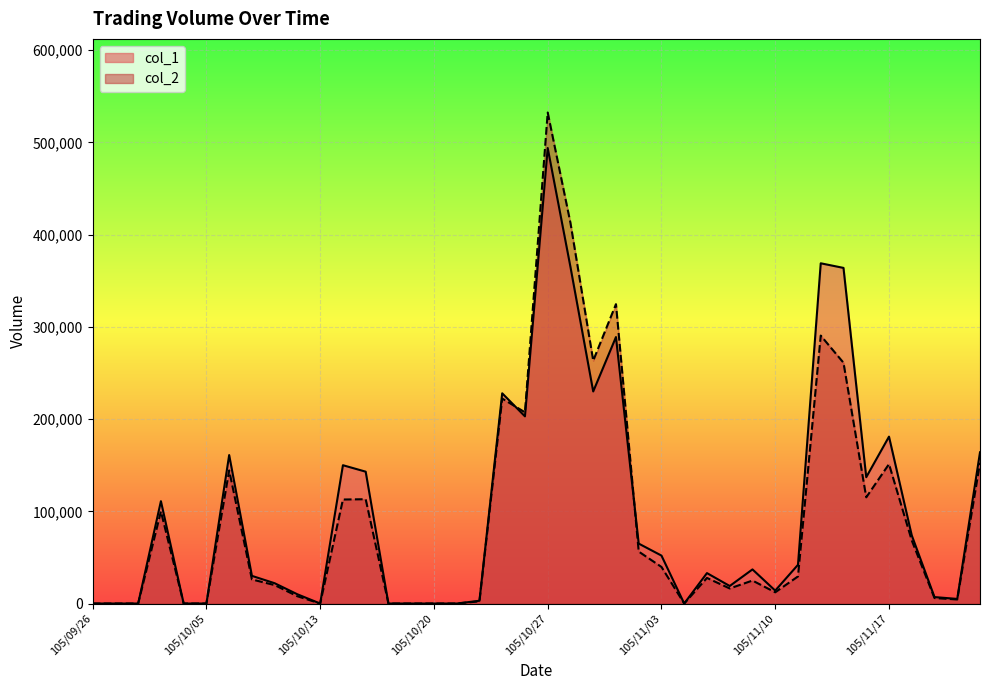

At how many categories does at least one series exceed 451106?

1